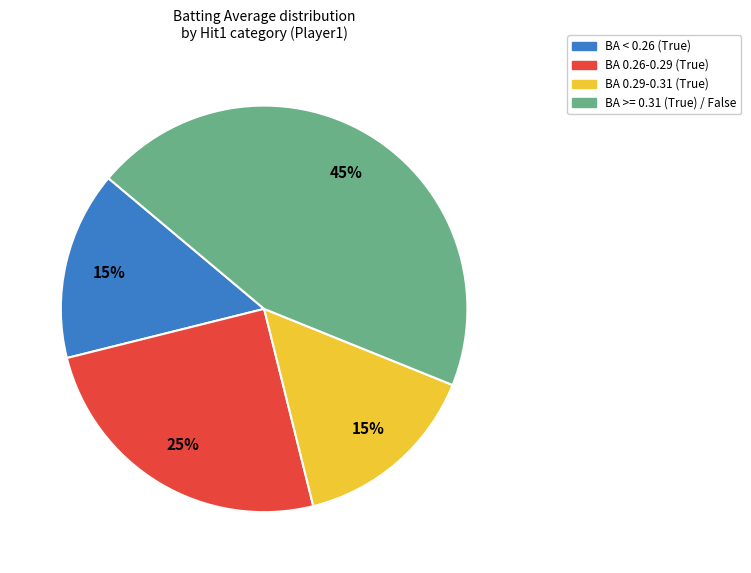

How many slices are in this pie chart?

4